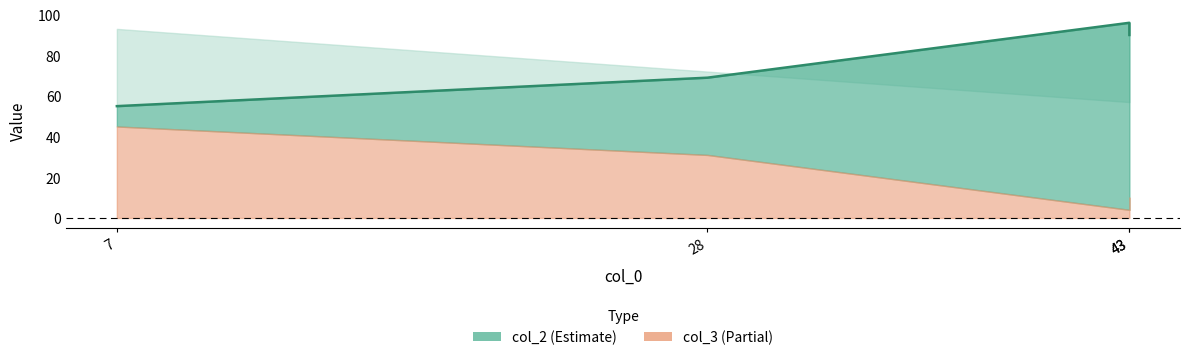

True or false: col_2 has a value of 45 at 28.

False